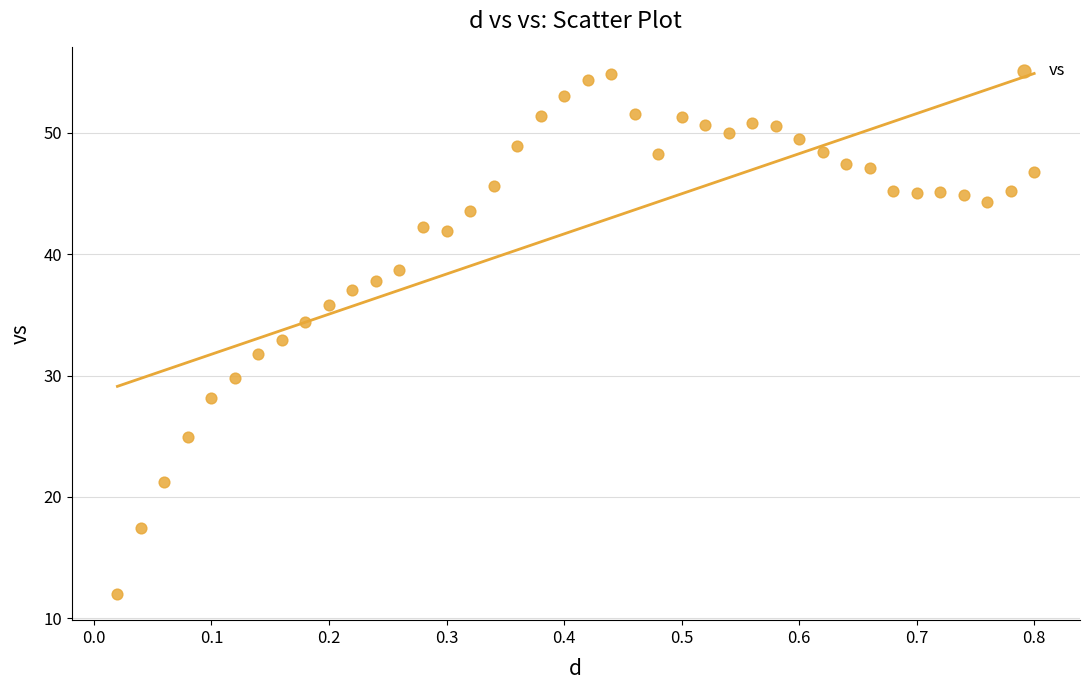

What is the range of Y values (max minus min)?

42.9